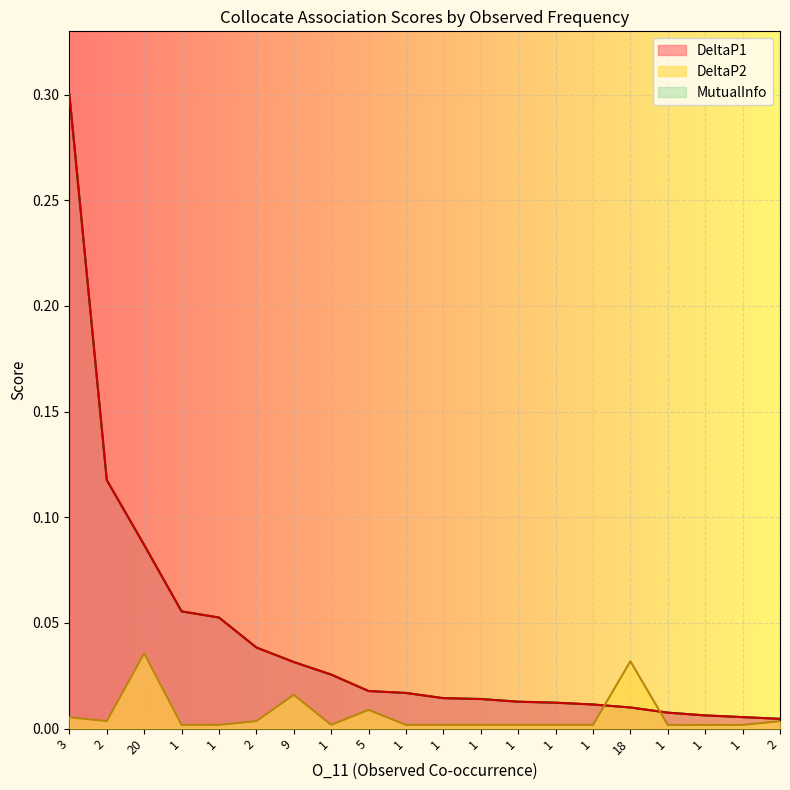

Does the chart display data point markers on the line(s)?

No